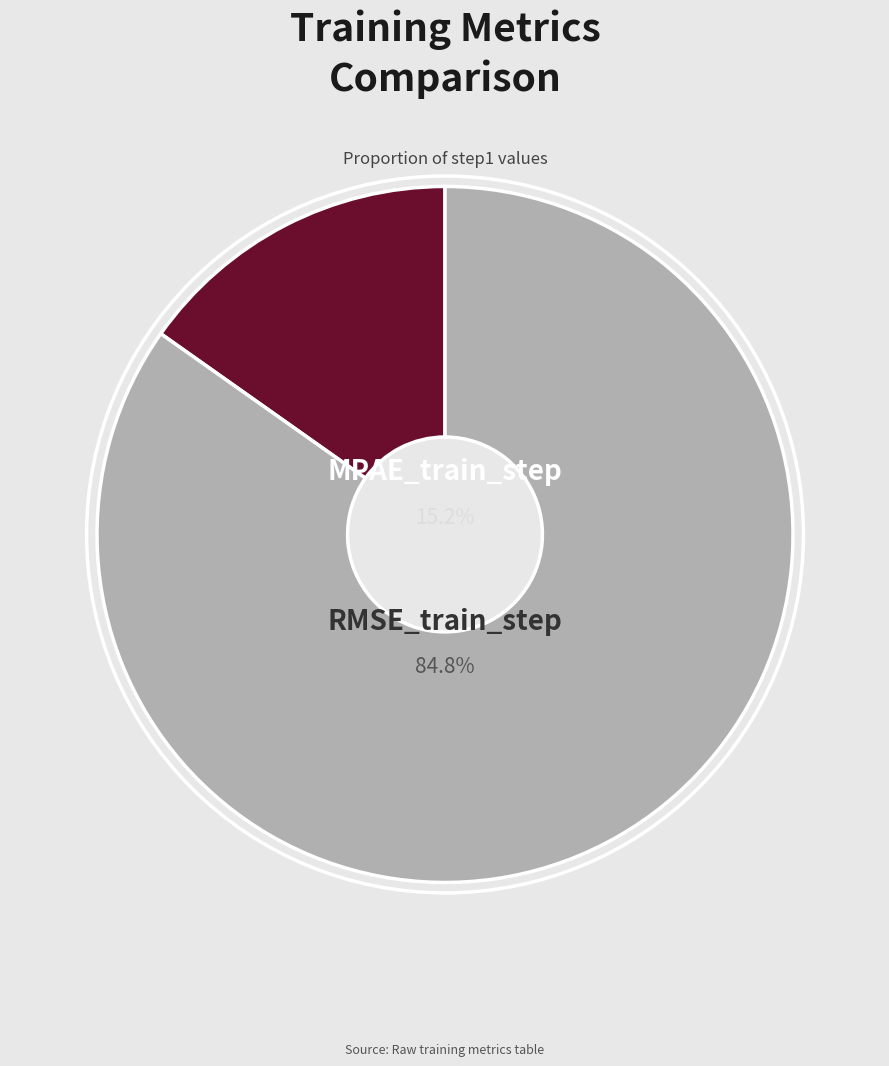

How many slices are in this pie chart?

2